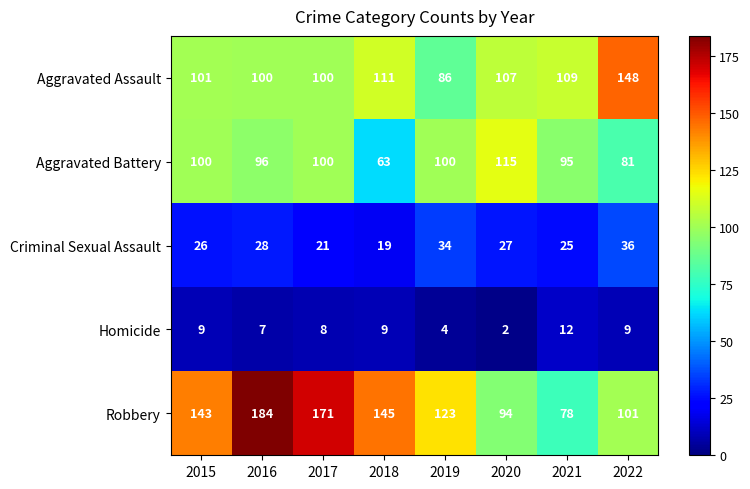

At which category does the chart reach its minimum across all series?

2020